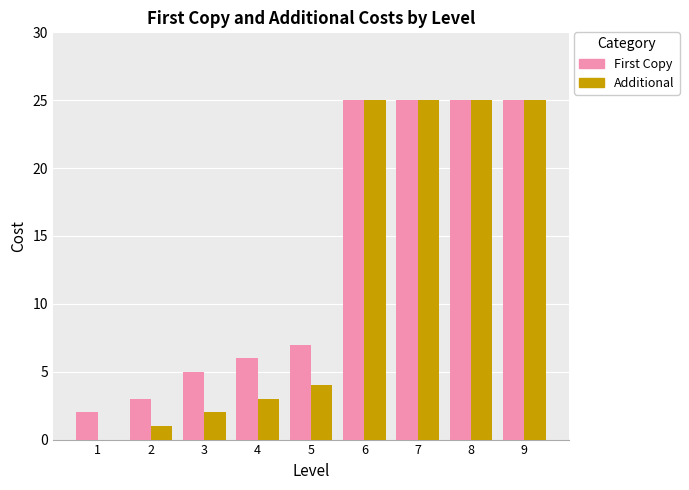

Between 2 and 8, which series saw the biggest shift?

Additional